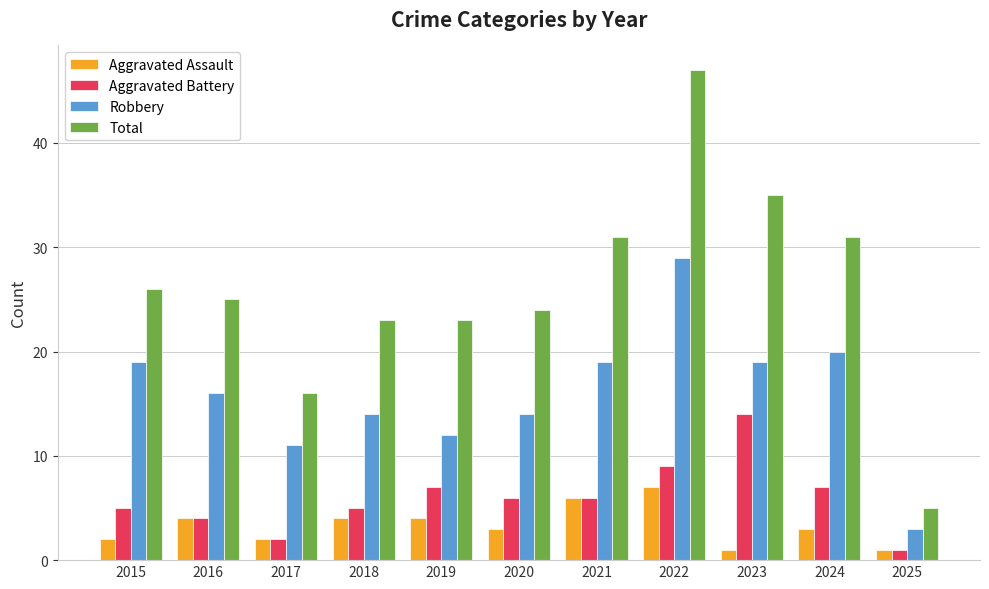

True or false: Total has a value of 13 at 2020.

False